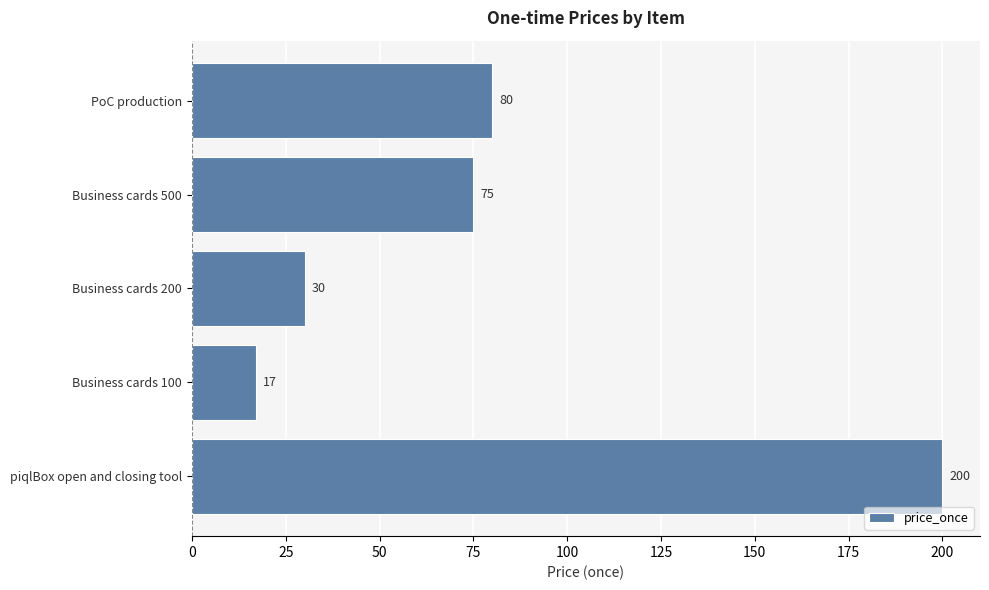

List the labels in order of value, smallest first.

Business cards 100, Business cards 200, Business cards 500, PoC production, piqlBox open and closing tool